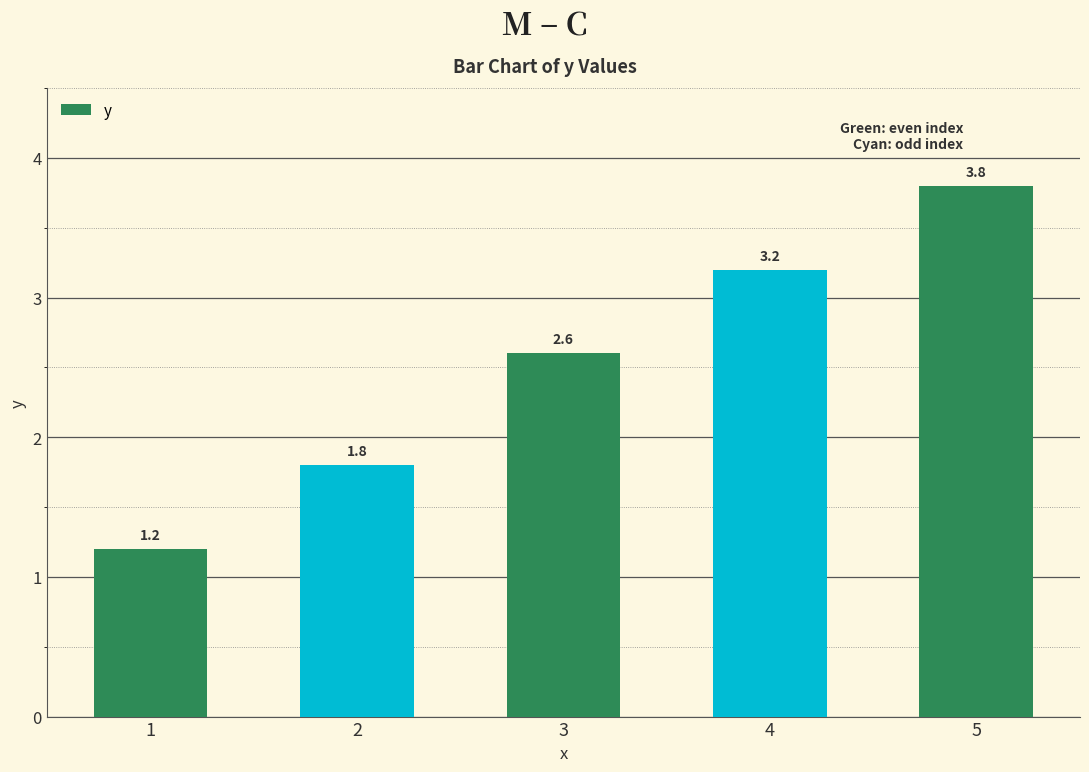

What is the value of the 1st bar from the left?

1.2